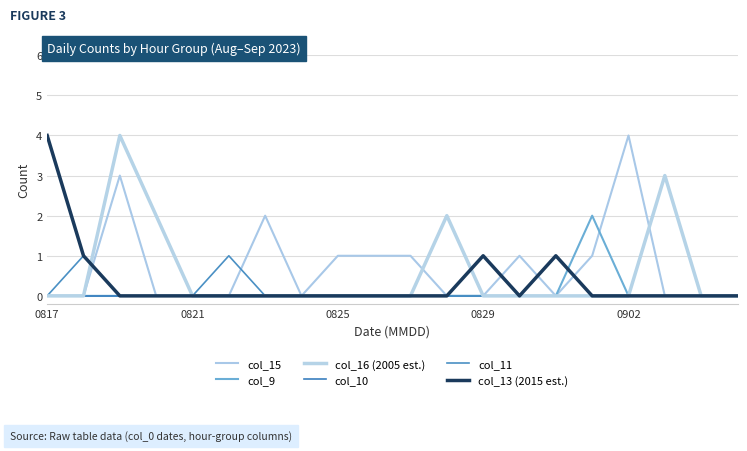

How many lines are shown in the chart?

6